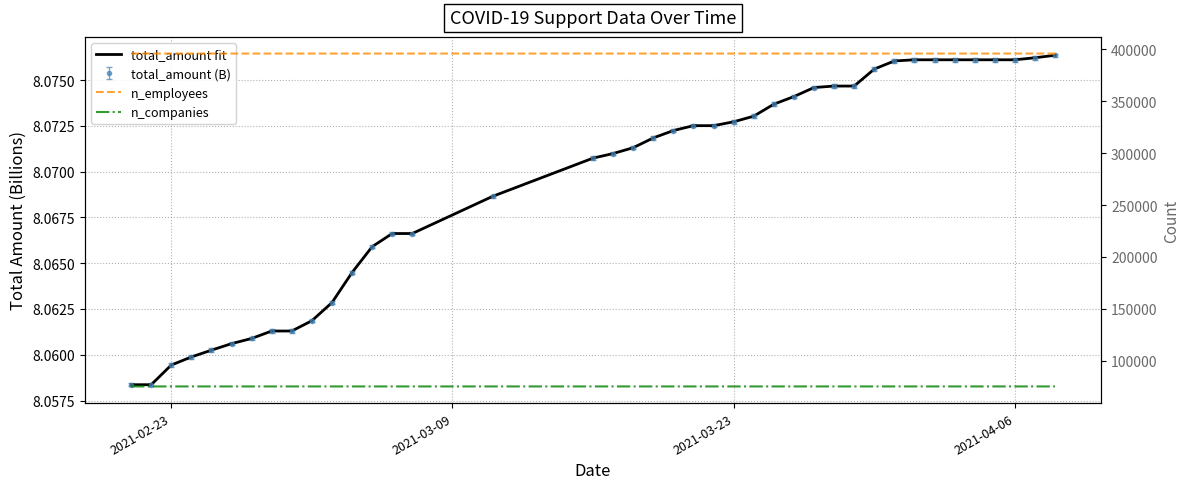

Which series has the largest total across all categories?

n_employees